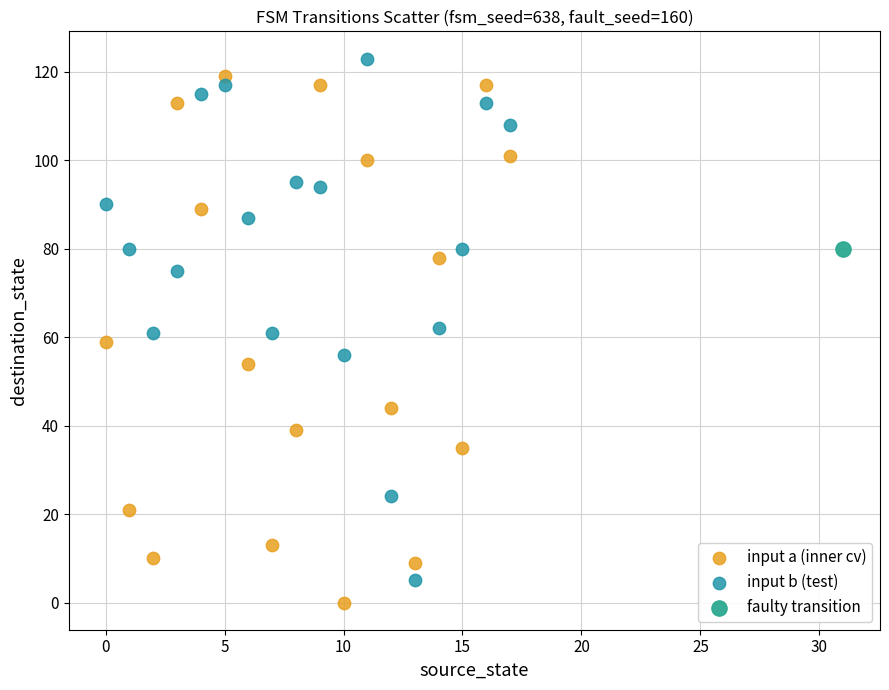

What are all the series names shown in the legend?

input a (inner cv), input b (test), faulty transition